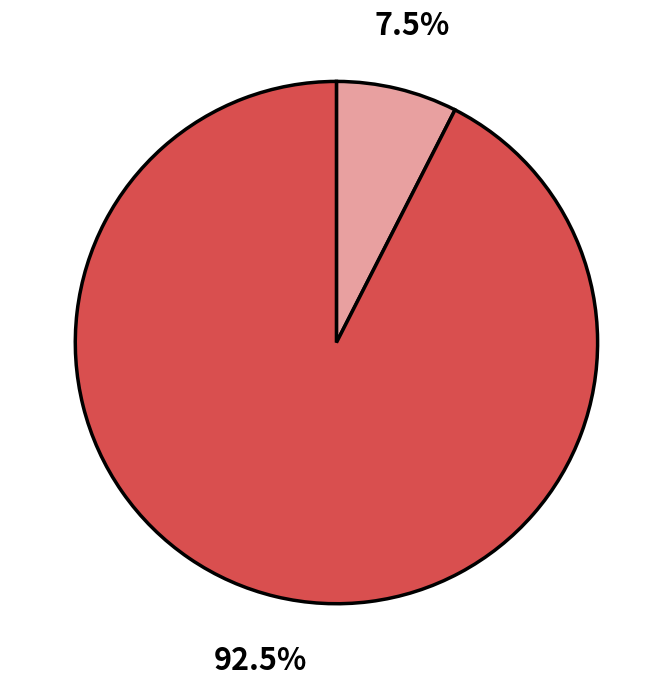

Is there a majority slice in this chart?

Yes